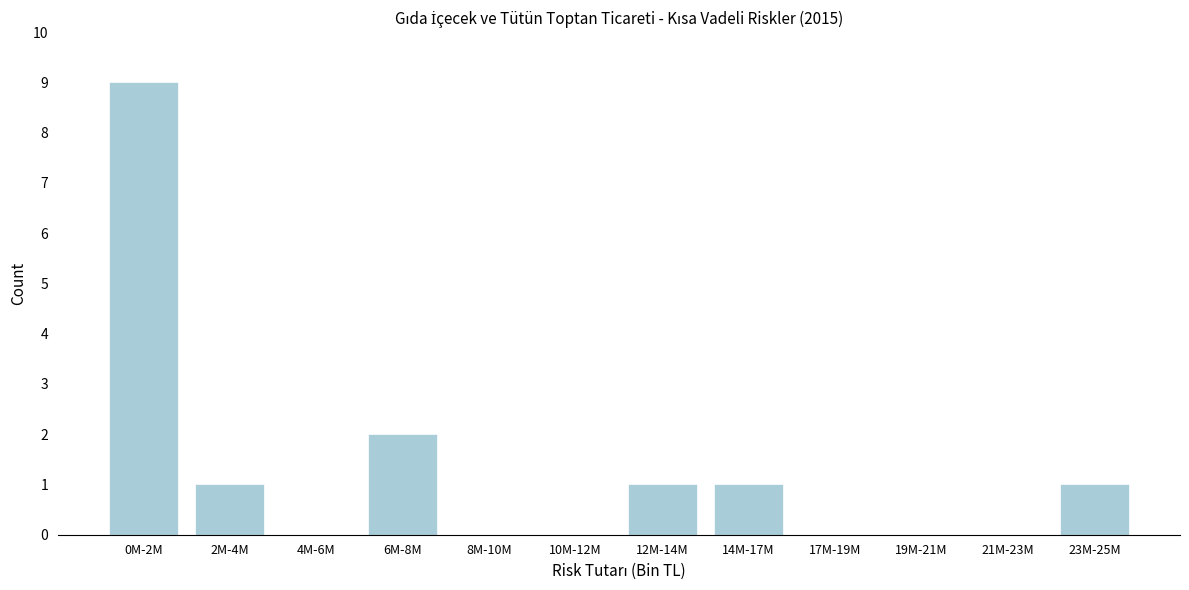

Reading left to right, transcribe all the data shown in this chart.

0M-2M=9	2M-4M=1	4M-6M=0	6M-8M=2	8M-10M=0	10M-12M=0	12M-14M=1	14M-17M=1	17M-19M=0	19M-21M=0	21M-23M=0	23M-25M=1